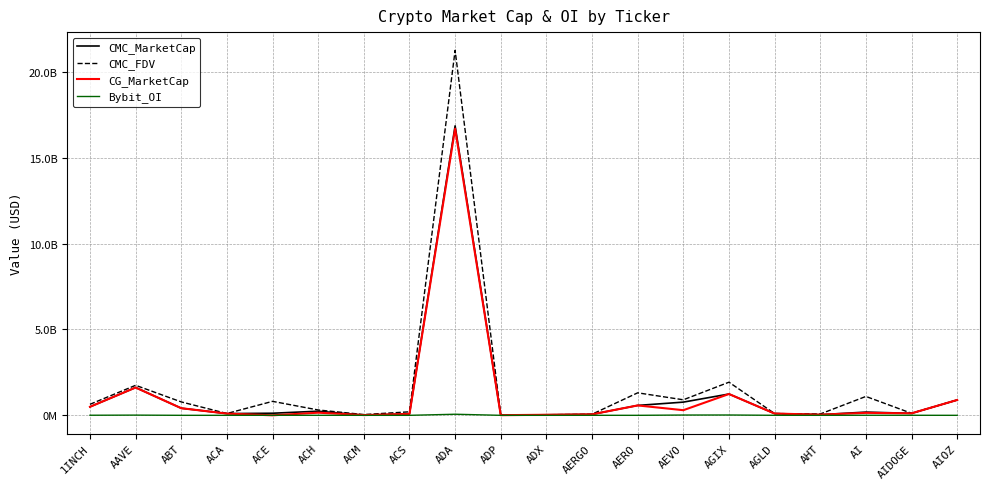

Is it true that CMC_FDV equals 24221825 at AHT?

False